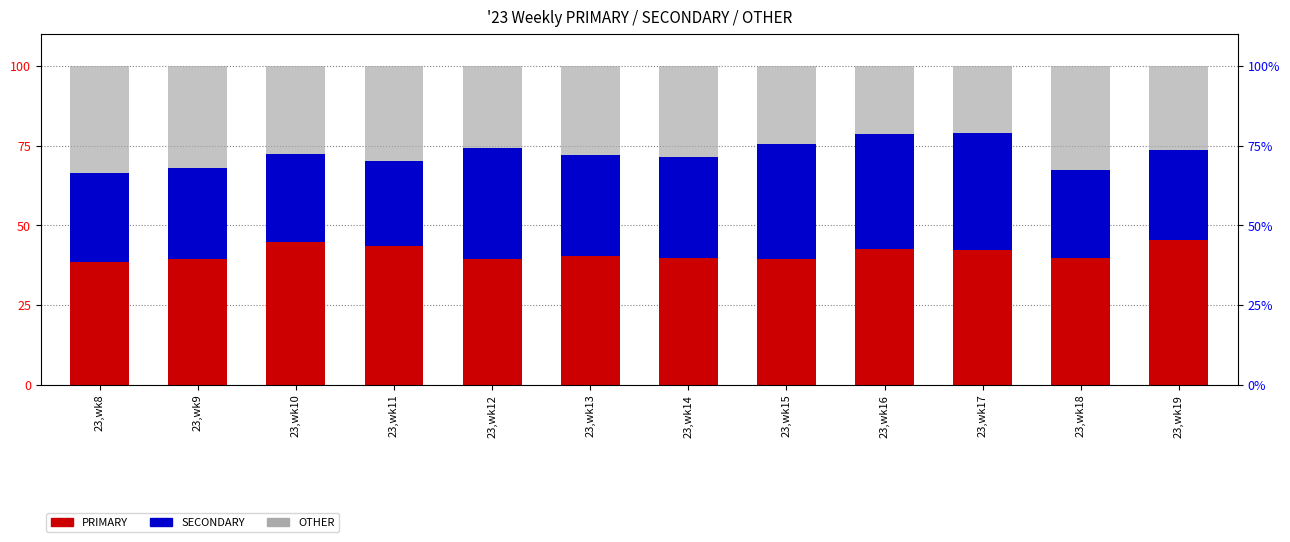

Rank the series at 23,wk18 from highest to lowest value.

PRIMARY, OTHER, SECONDARY